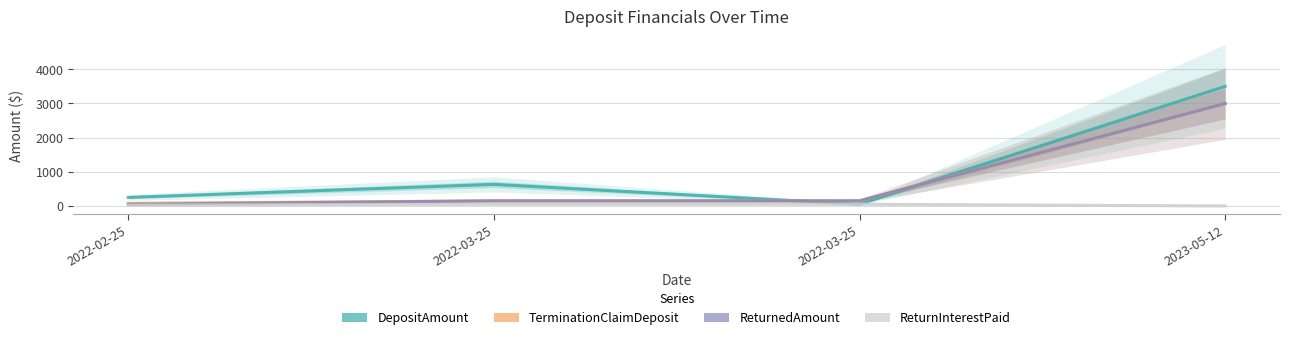

True or false: TerminationClaimDeposit and ReturnInterestPaid intersect in this chart.

False